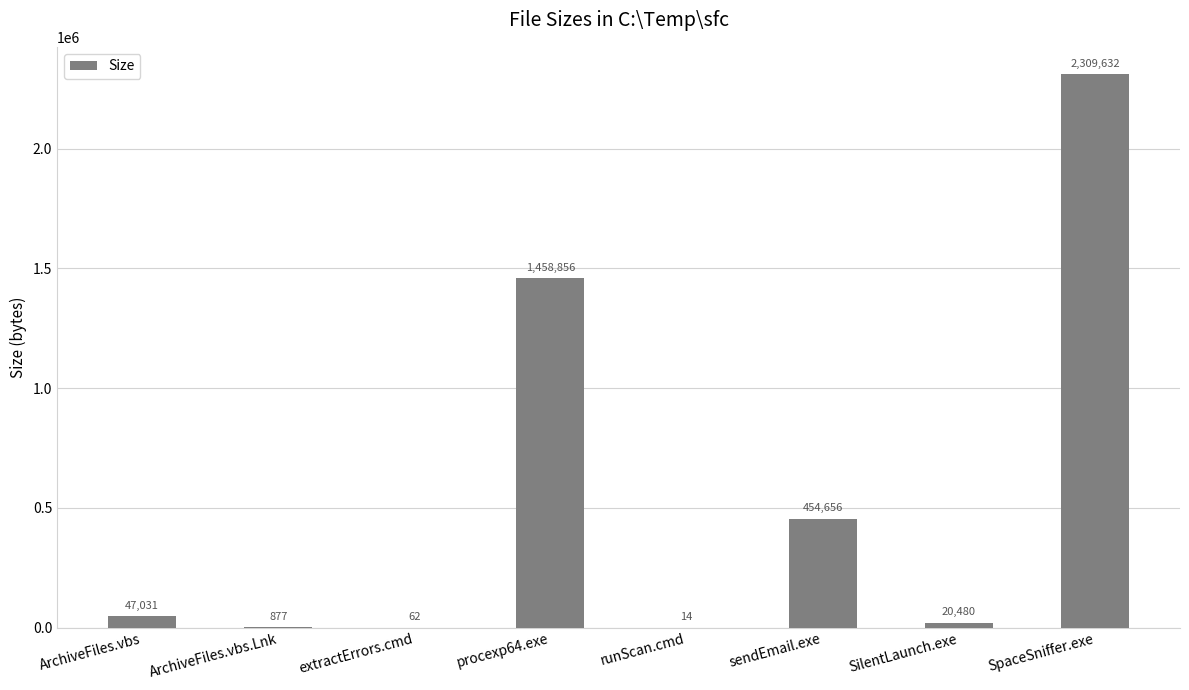

The chart shows a value of 14 at runScan.cmd. True or false?

True